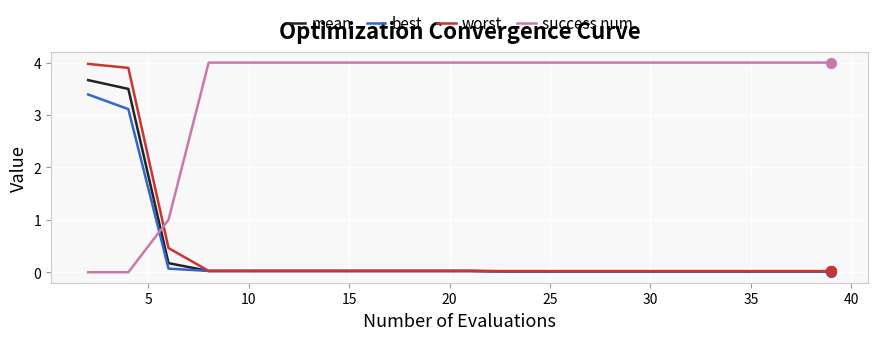

How many times do success num and mean cross each other?

1